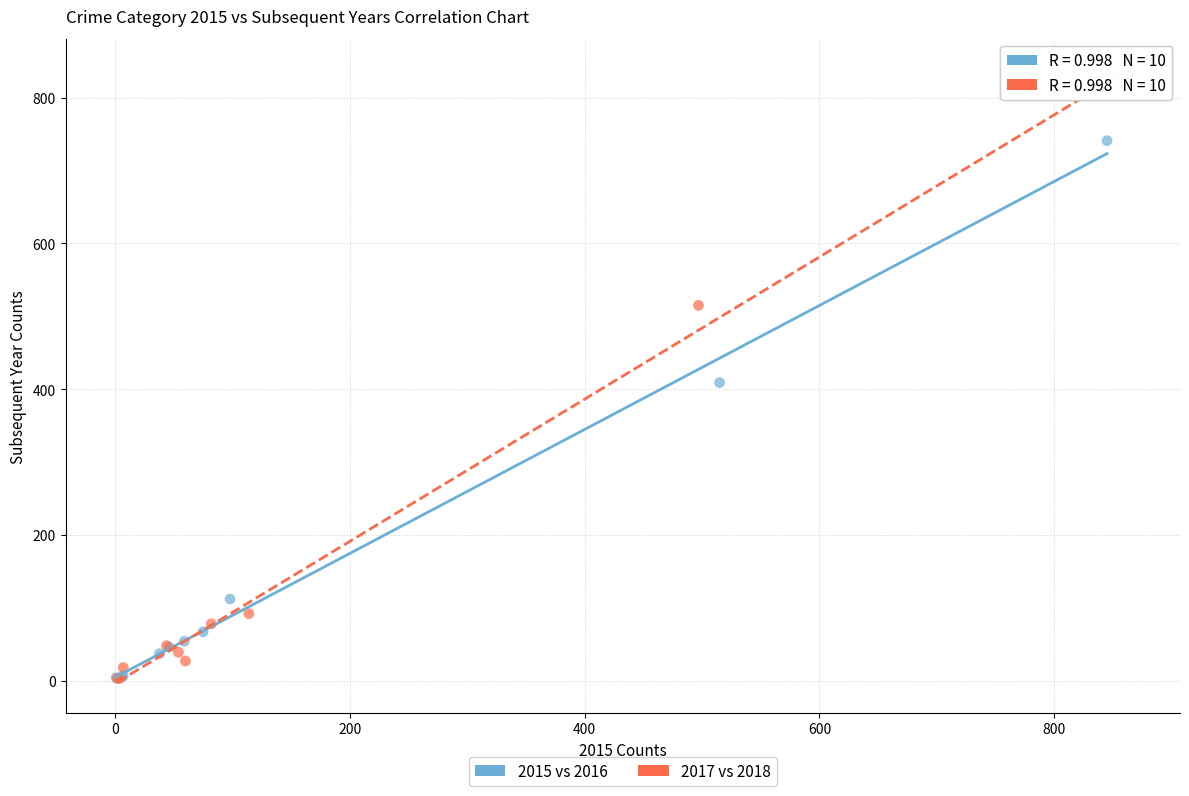

Which series has the widest spread of Y values?

2017 vs 2018